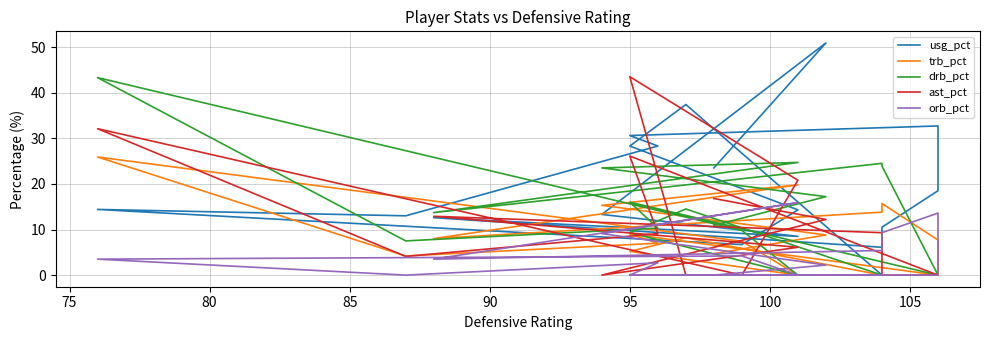

What position from the left is 105?

8